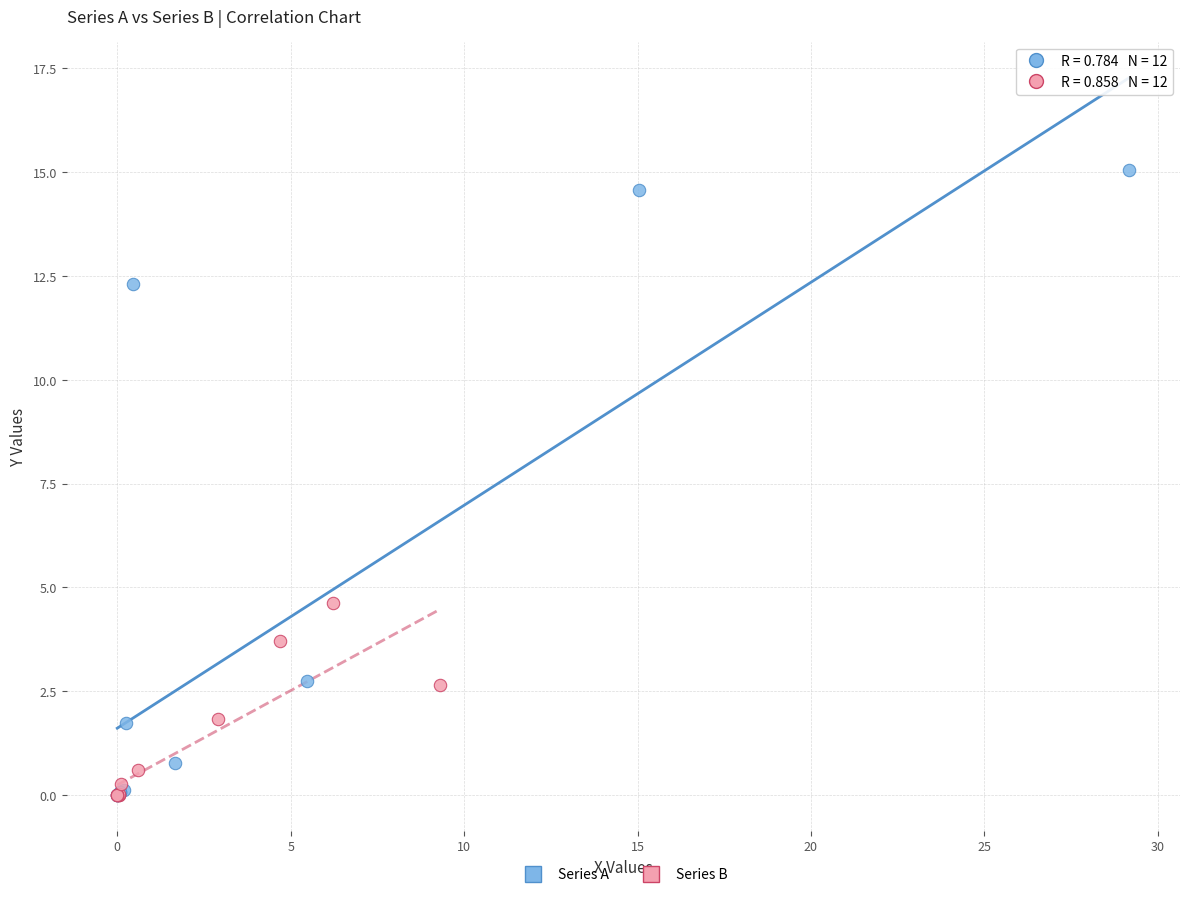

Which series reaches the maximum Y coordinate?

Series A